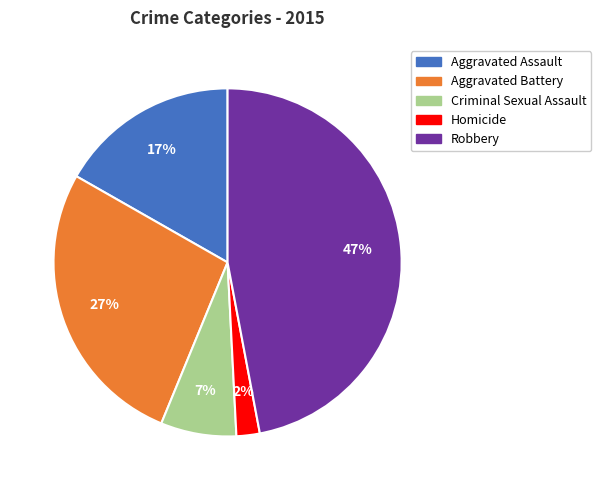

What is the smallest slice in the pie chart?

Homicide